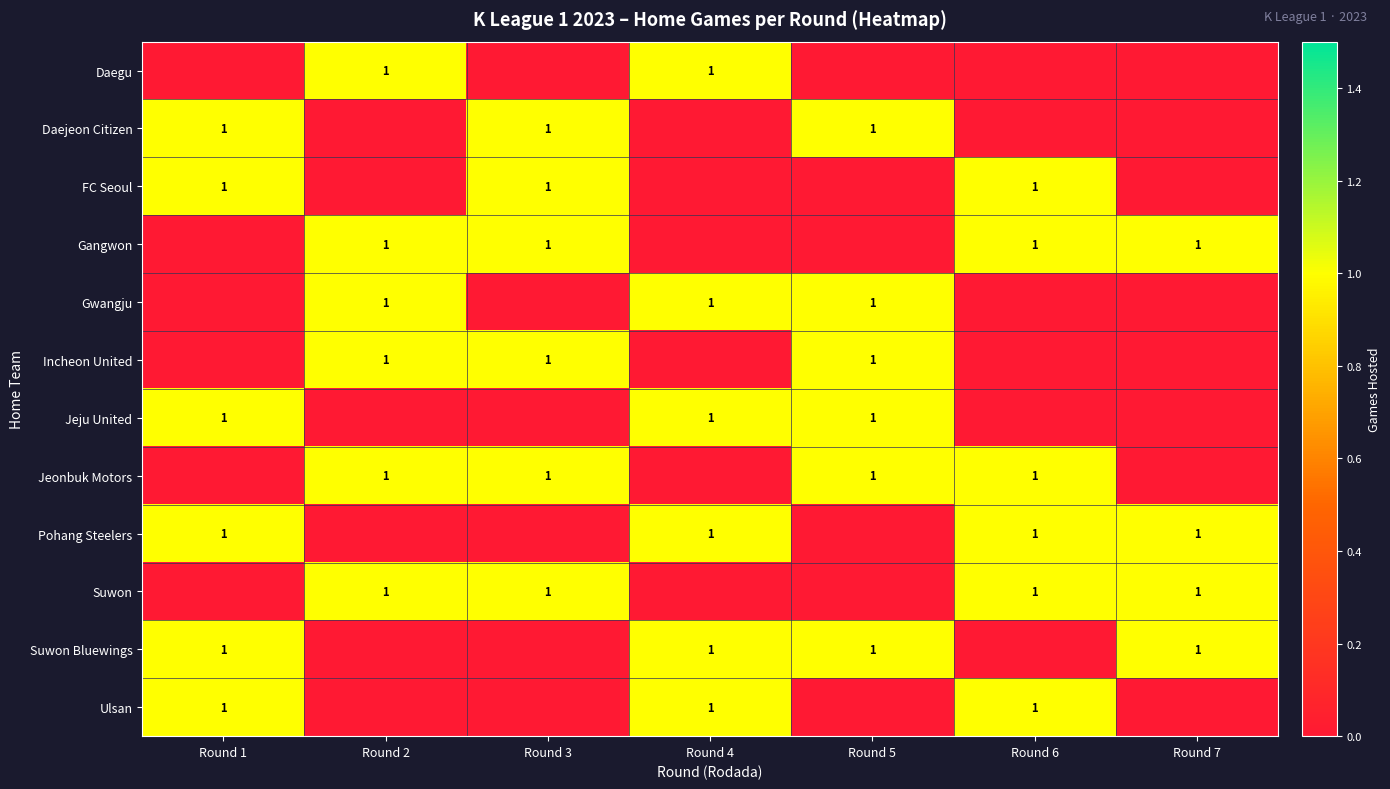

The Pohang Steelers series shows 1 at Round 4. True or false?

True